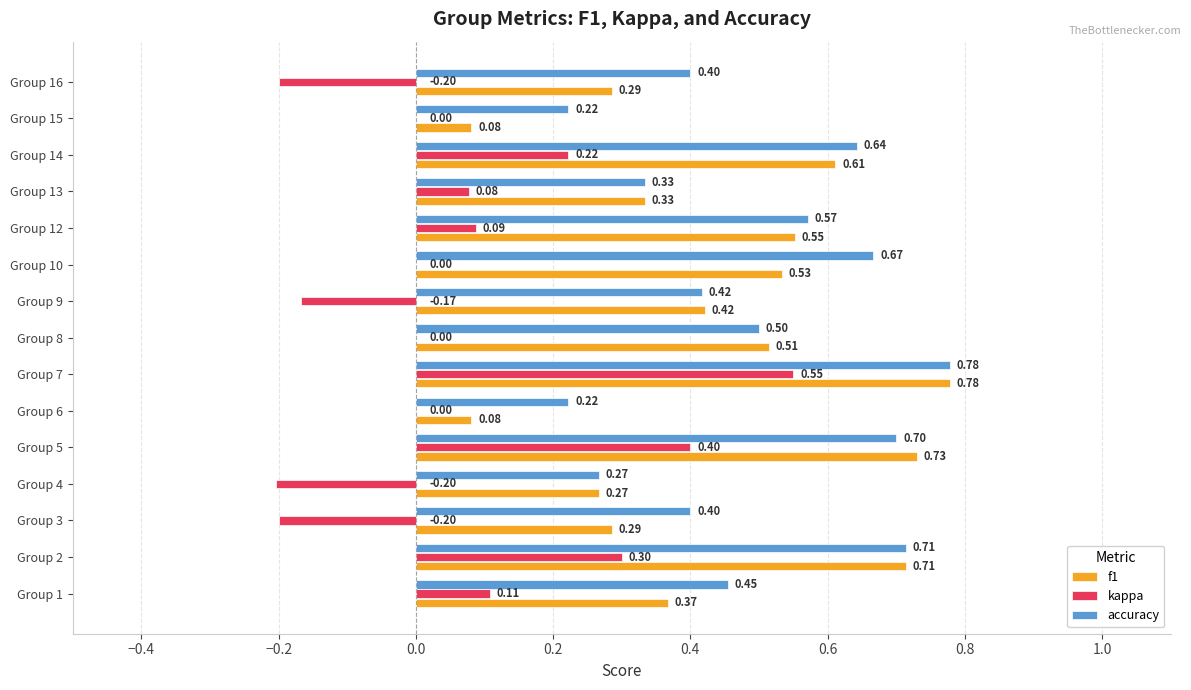

What is the sum of the accuracy values at Group 8 and Group 7?

1.3